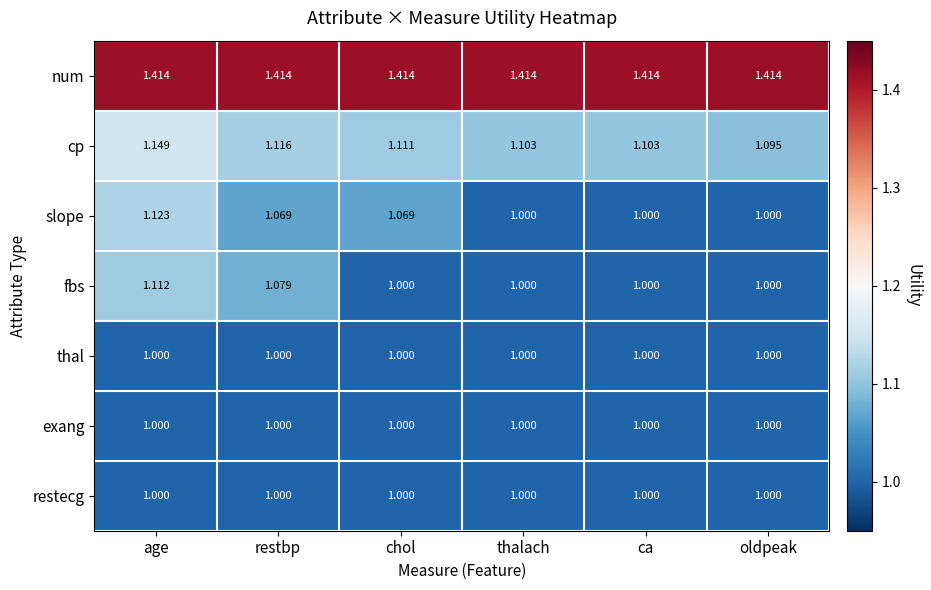

Which category has the highest value in the cp series?

age